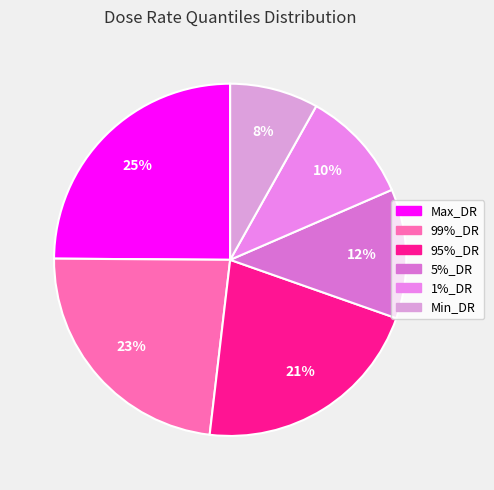

What percentage is the 5%_DR slice, to the nearest percent?

12%